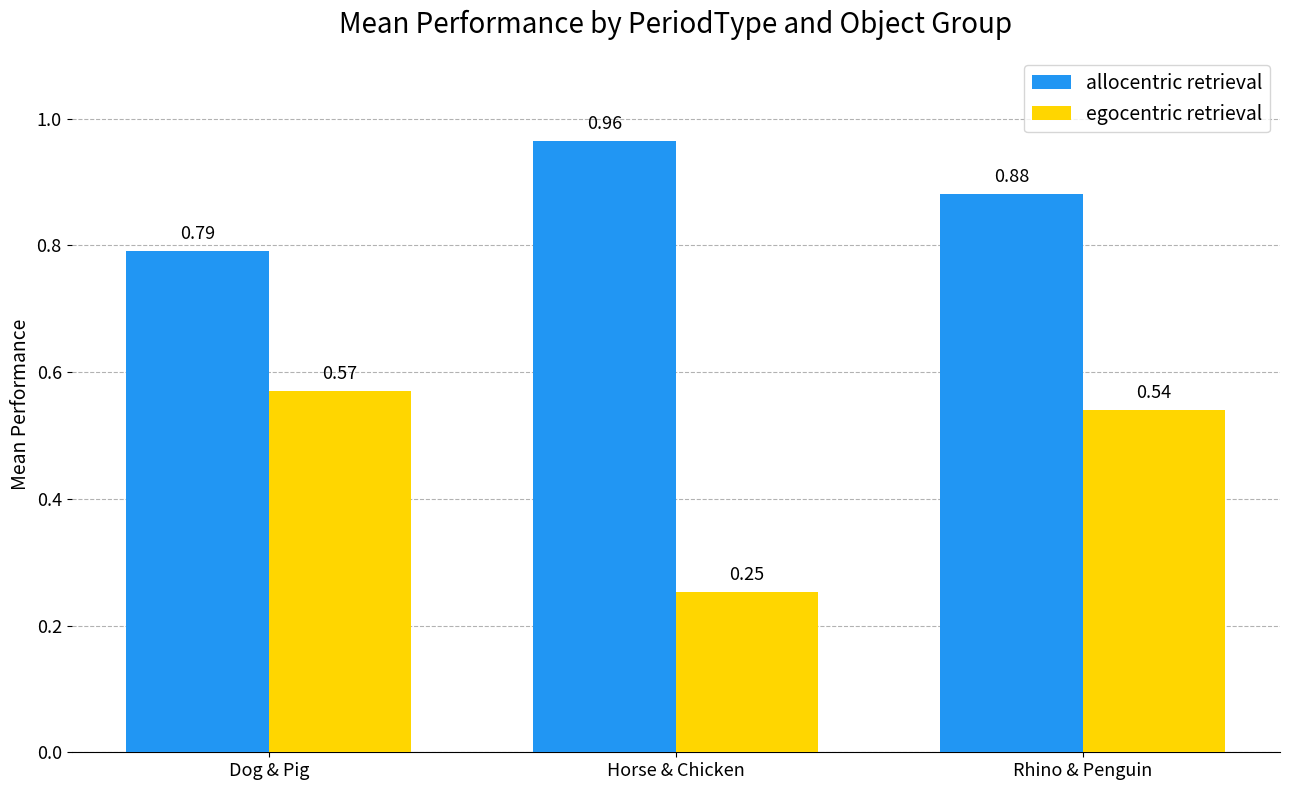

Which series has the widest spread of values?

egocentric retrieval